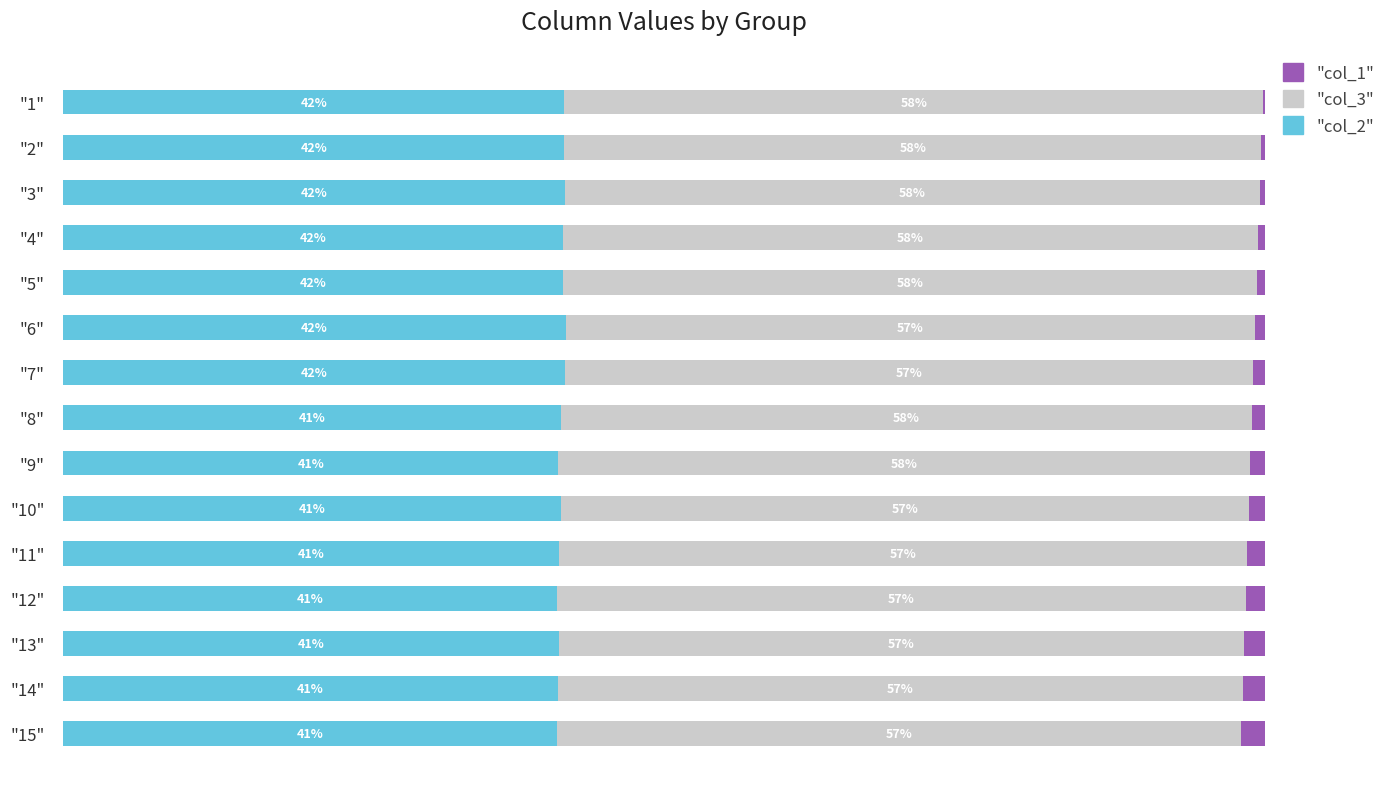

The col_3 series shows 57.5 at "8". True or false?

True